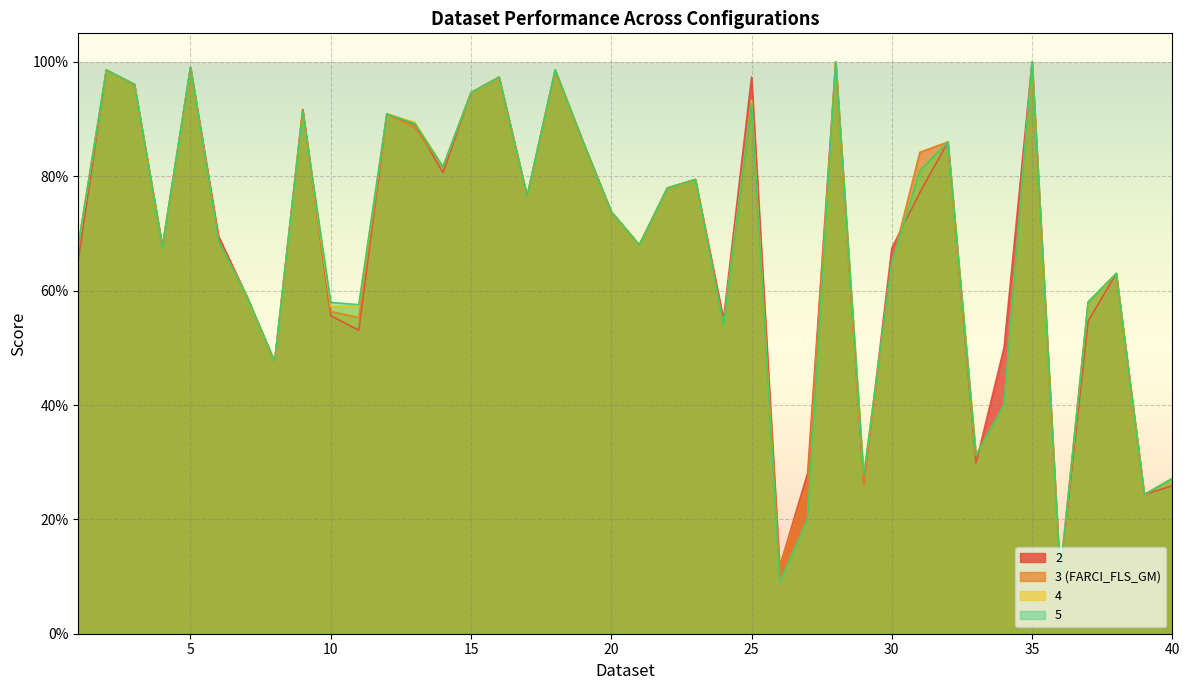

What is the value of the 5 point at the 12th from the left?

0.9